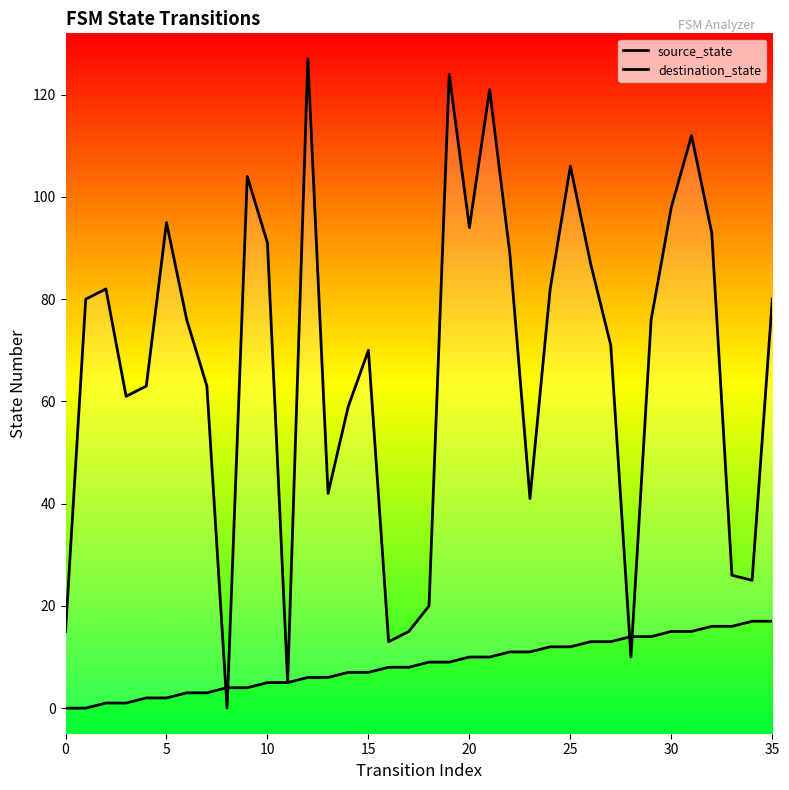

Is the value of destination_state at 15 greater than the value of source_state at 35?

Yes